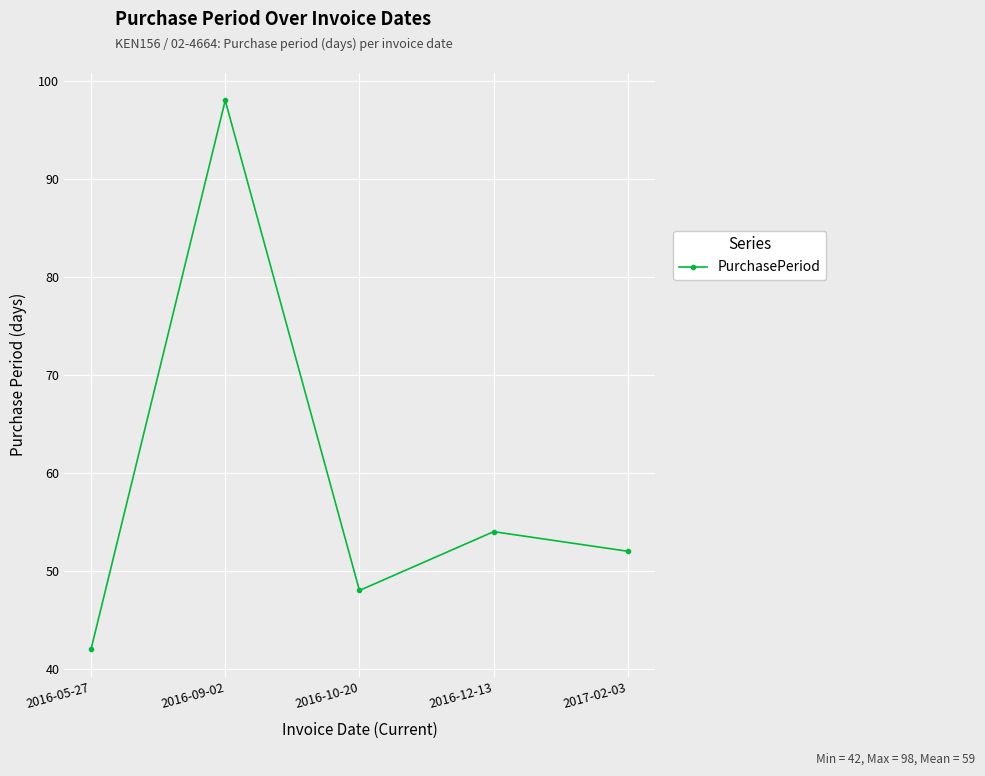

What is the minimum value shown in the chart?

42